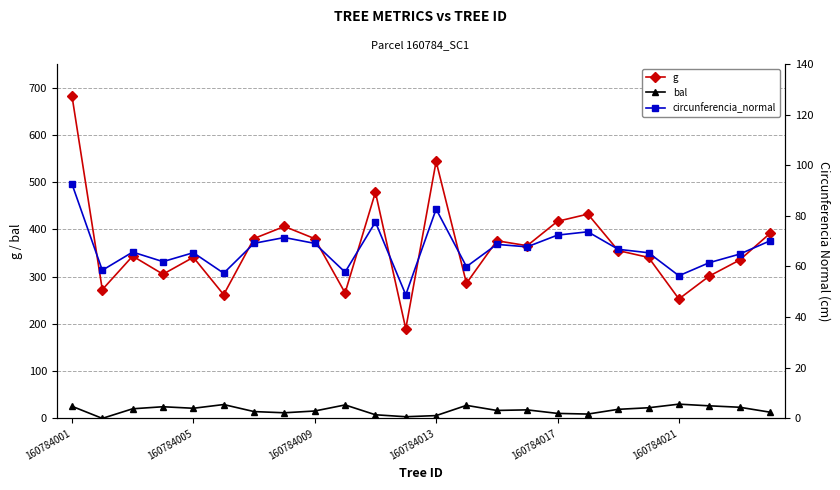

Reading left to right, transcribe all the data shown in this chart.

g: 682.7	272.5	343.4	305.1	340.9	261.8	380.7	406.2	380.4	265.6	478.6	189.7	543.9	285.9	375.9	365.5	417.1	432.3	355.1	340.6	252.7	301.1	335.1	391.3
bal: 25.6	0.0	20.3	24.6	21.4	29.3	14.4	11.8	15.6	28.4	7.6	3.5	5.9	27.5	16.8	18.0	10.5	9.1	19.2	22.5	30.1	26.6	23.6	13.1
circunferencia_normal: 92.6	58.5	65.7	61.9	65.5	57.4	69.2	71.5	69.1	57.8	77.6	48.8	82.7	59.9	68.7	67.8	72.4	73.7	66.8	65.4	56.4	61.5	64.9	70.1